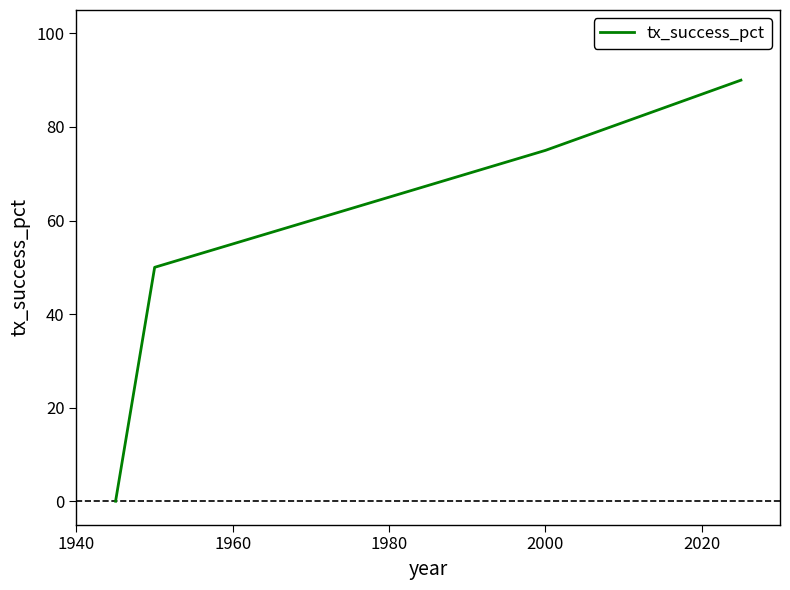

What is the sum of all values?

215